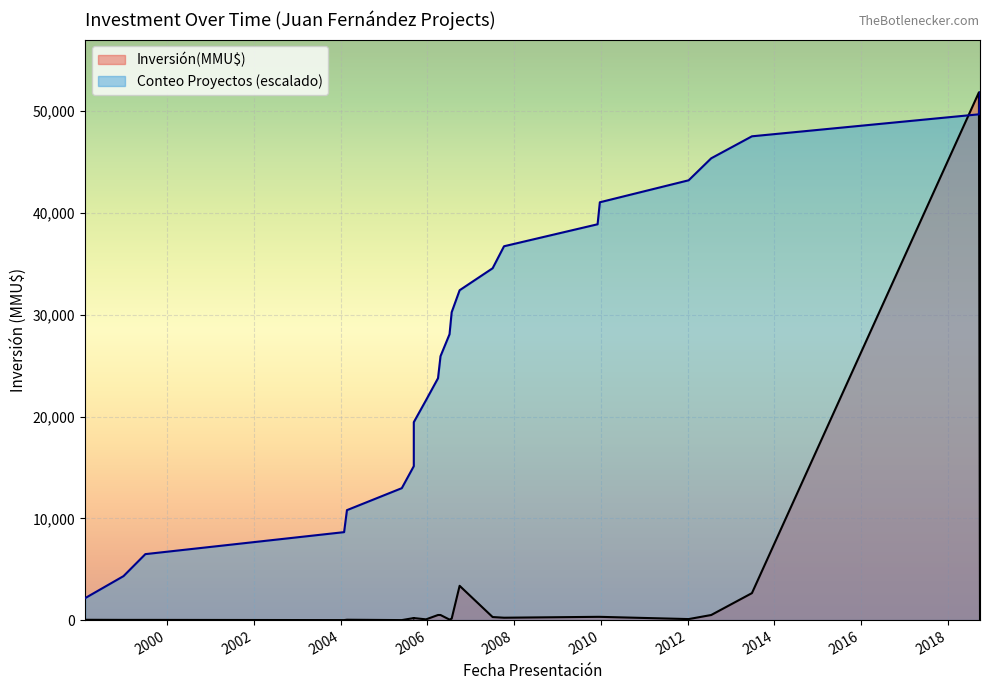

Which has a higher value, 2018-06 or 2012-07?

2018-06